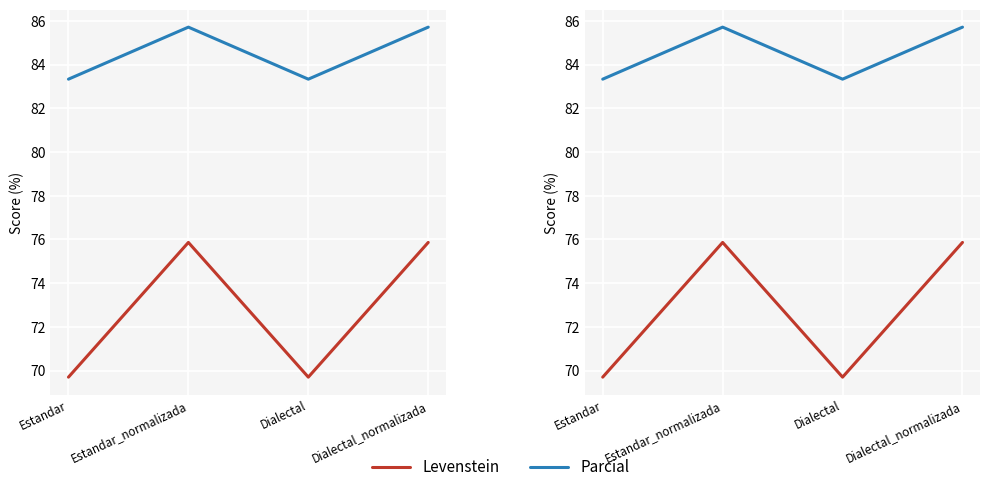

Is it true that Parcial equals 83.3 at Dialectal?

True